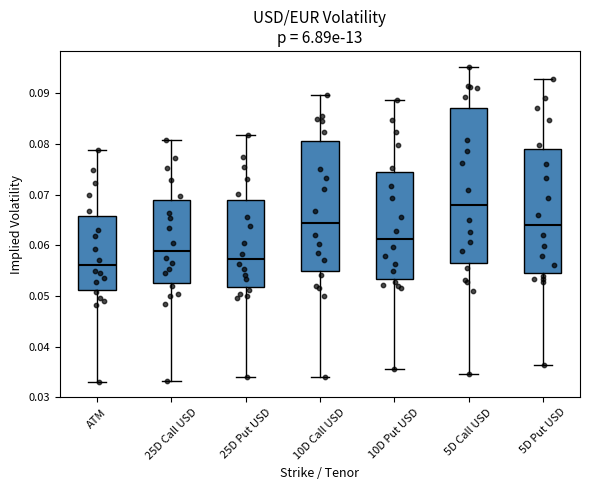

Reading left to right, read every box against the y-axis: the position of its median line, the range the box covers, and the ends of its whiskers. The values are not printed on the chart, so give them approximately, as read against the axis.

ATM: median 0.056, box 0.051 to 0.066, whiskers 0.033 to 0.079
25D Call USD: median 0.059, box 0.053 to 0.069, whiskers 0.033 to 0.081
25D Put USD: median 0.057, box 0.052 to 0.069, whiskers 0.034 to 0.082
10D Call USD: median 0.064, box 0.055 to 0.081, whiskers 0.034 to 0.090
10D Put USD: median 0.061, box 0.053 to 0.074, whiskers 0.036 to 0.089
5D Call USD: median 0.068, box 0.056 to 0.087, whiskers 0.035 to 0.095
5D Put USD: median 0.064, box 0.054 to 0.079, whiskers 0.036 to 0.093